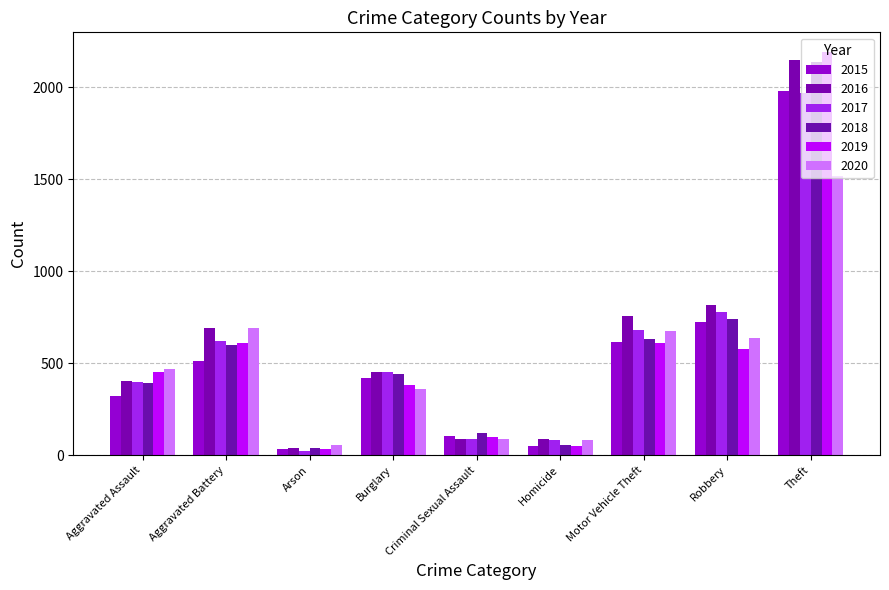

What are all the series names shown in the legend?

2015, 2016, 2017, 2018, 2019, 2020